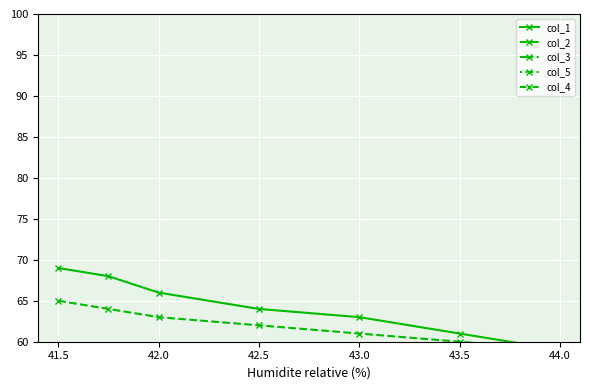

Is it true that col_3 equals 0.5 at 43.5?

True